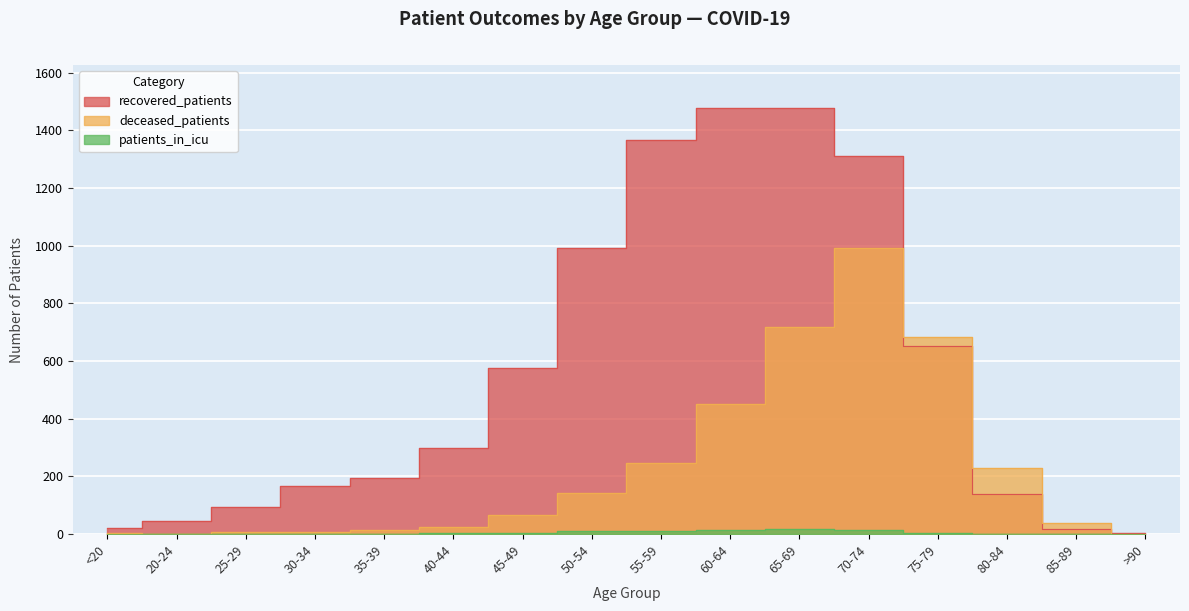

Reading right to left, list all the values displayed in this chart.

recovered_patients: 4	17	139	652	1312	1479	1479	1368	992	577	299	196	166	94	46	20
deceased_patients: 2	37	228	684	991	717	451	248	141	65	26	14	6	6	0	3
patients_in_icu: 0	0	1	3	14	16	15	12	12	5	4	1	2	1	0	1